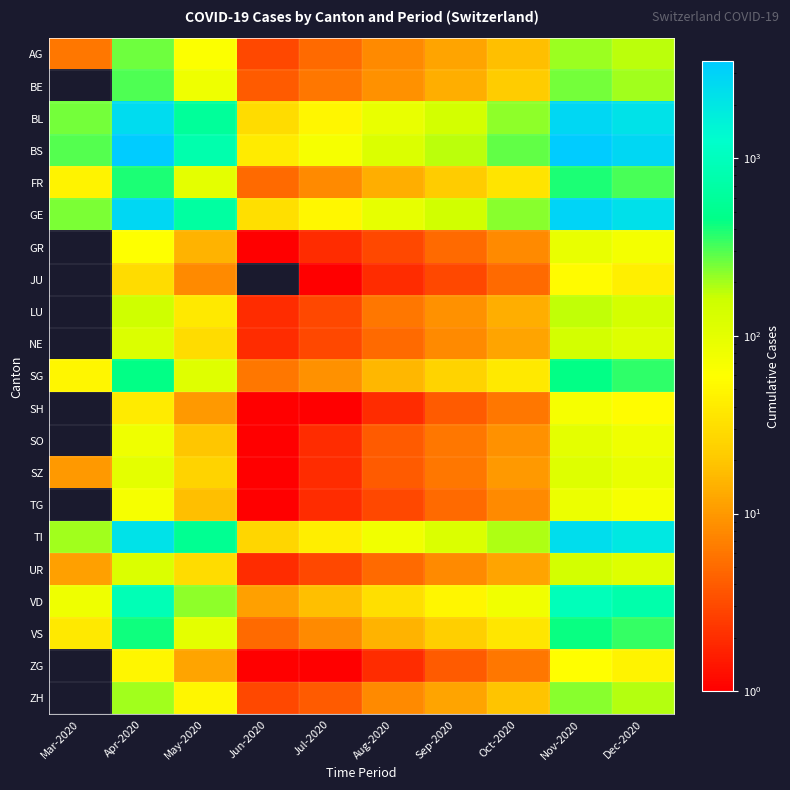

At which category does the chart reach its peak across all series?

Apr-2020